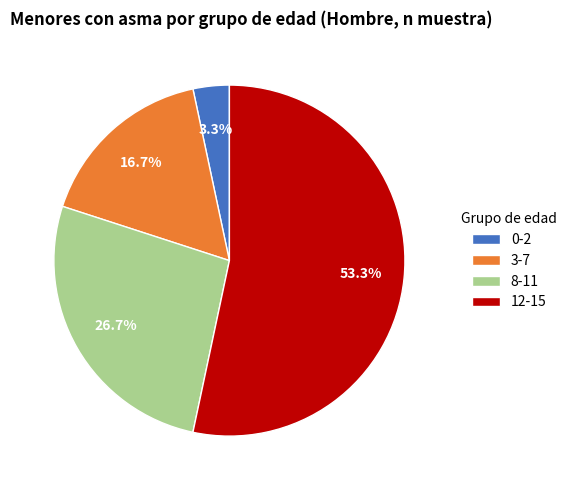

Combined, what portion of the pie is 12-15 and 3-7?

70.0%